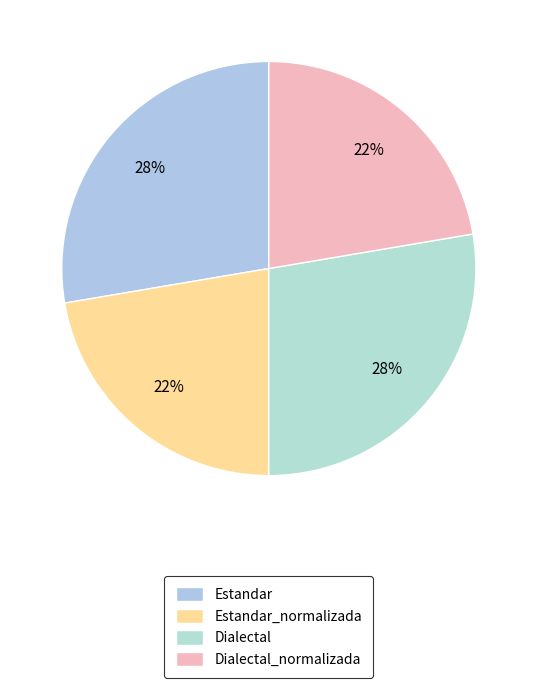

Rank the categories by value from highest to lowest.

Estandar, Dialectal, Estandar_normalizada, Dialectal_normalizada